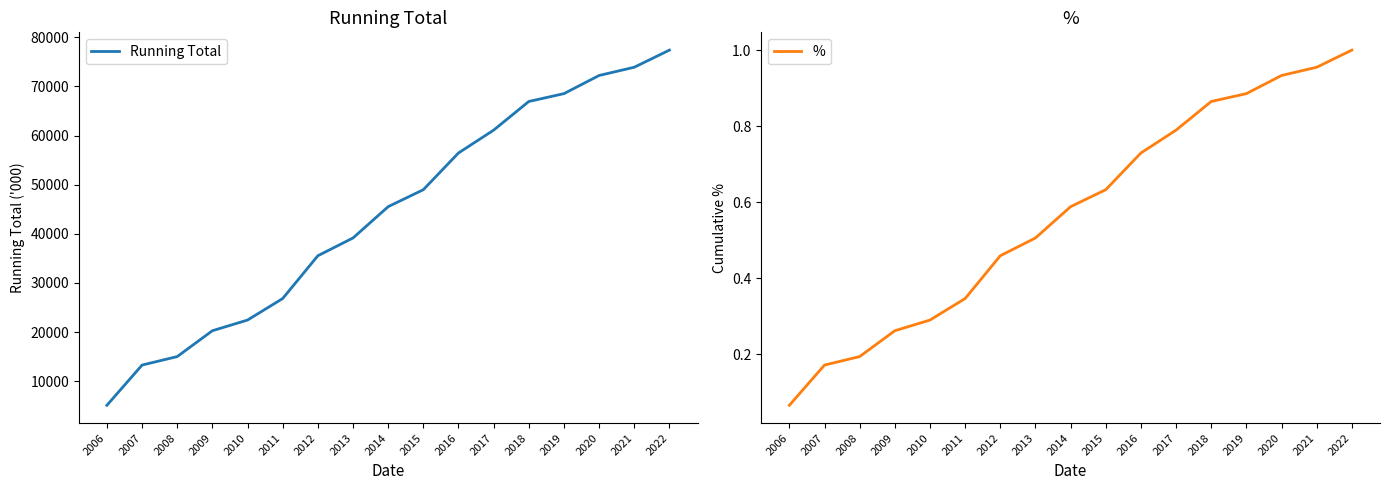

True or false: Running Total and % intersect in this chart.

False